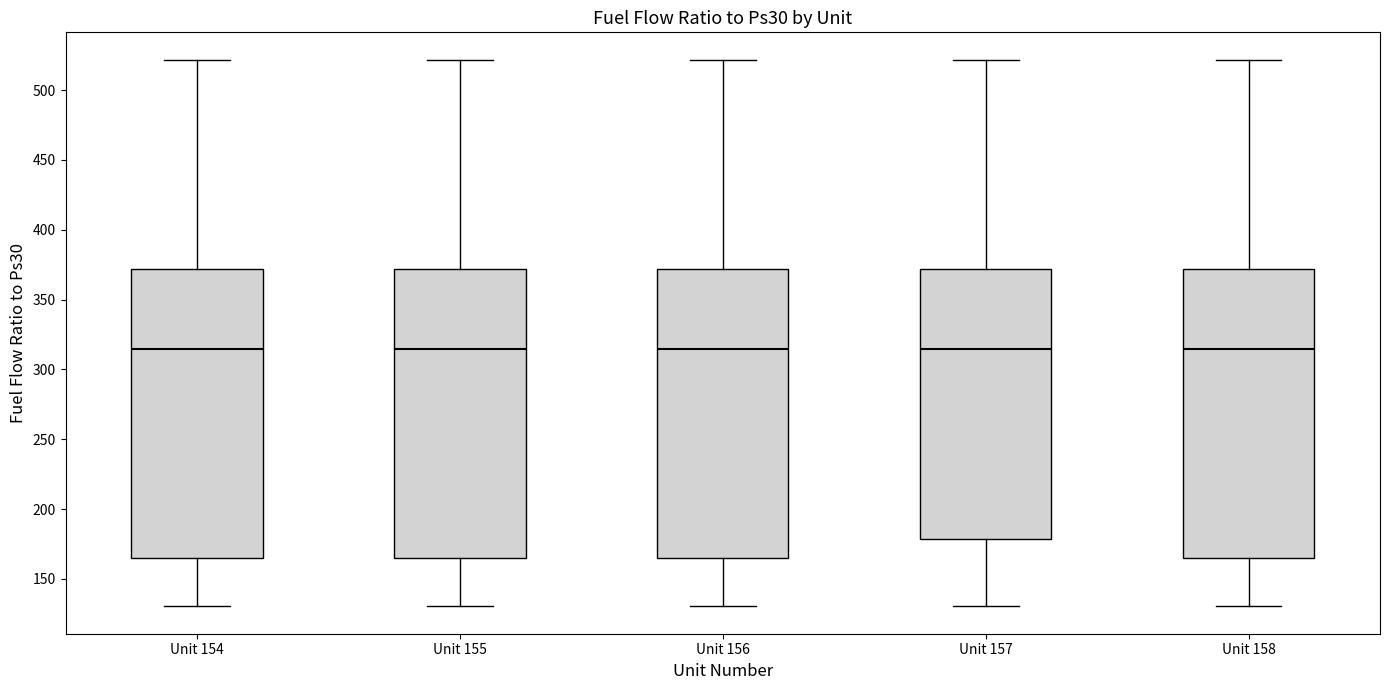

Where does the upper whisker of the box for Unit 156 end on the y-axis? The values are not printed on the chart, so give them approximately, as read against the axis.

520